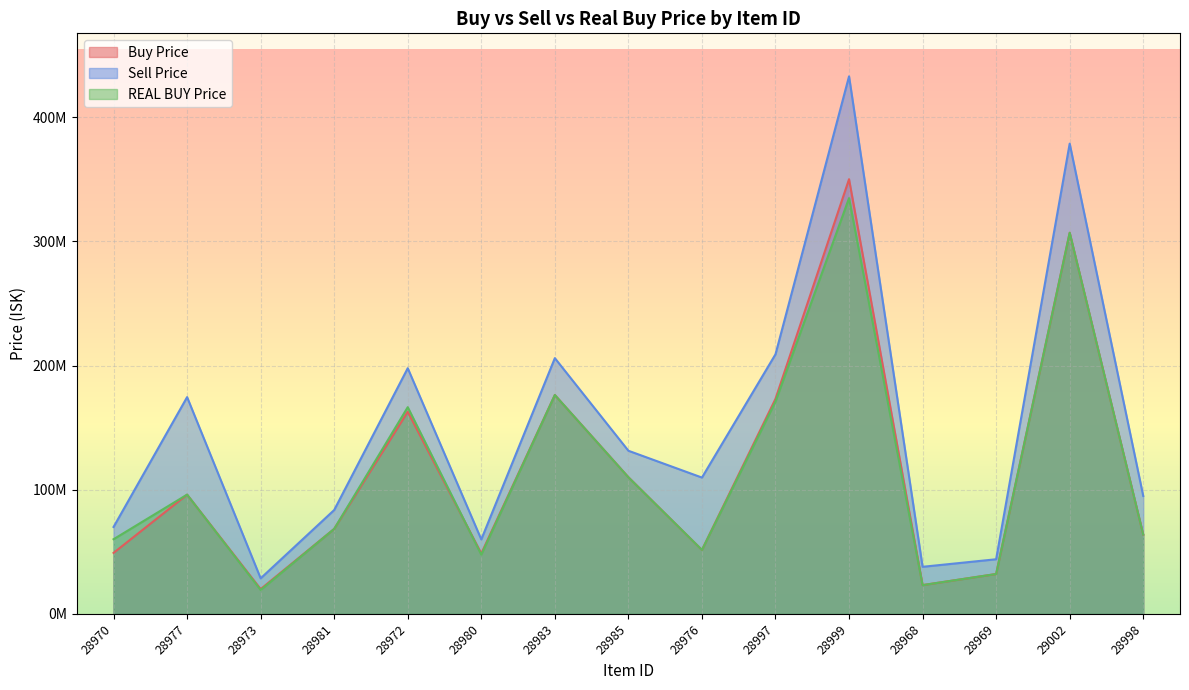

What position from the right is 28977?

14